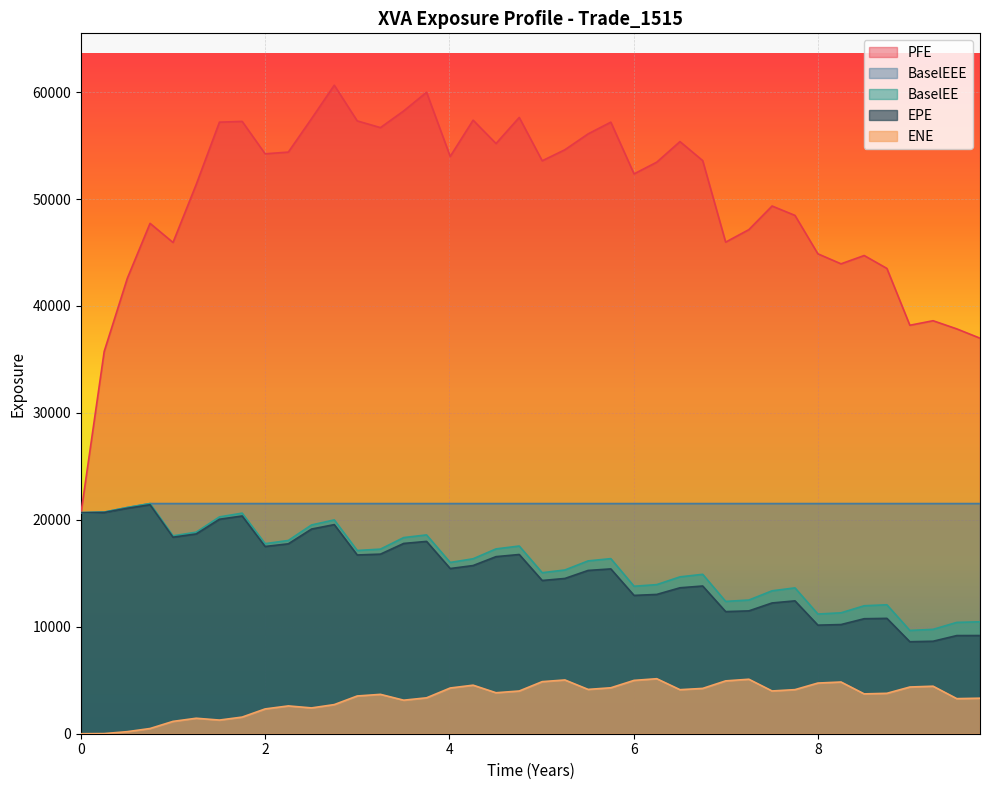

Which series has the widest spread of values?

PFE